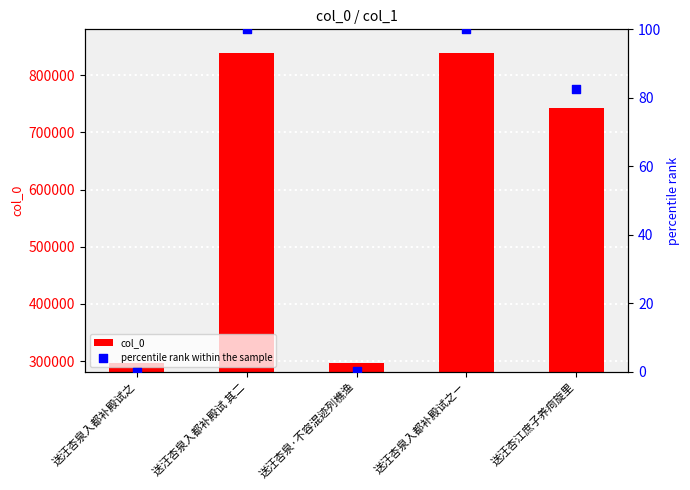

Which series contains the highest Y value?

col_0